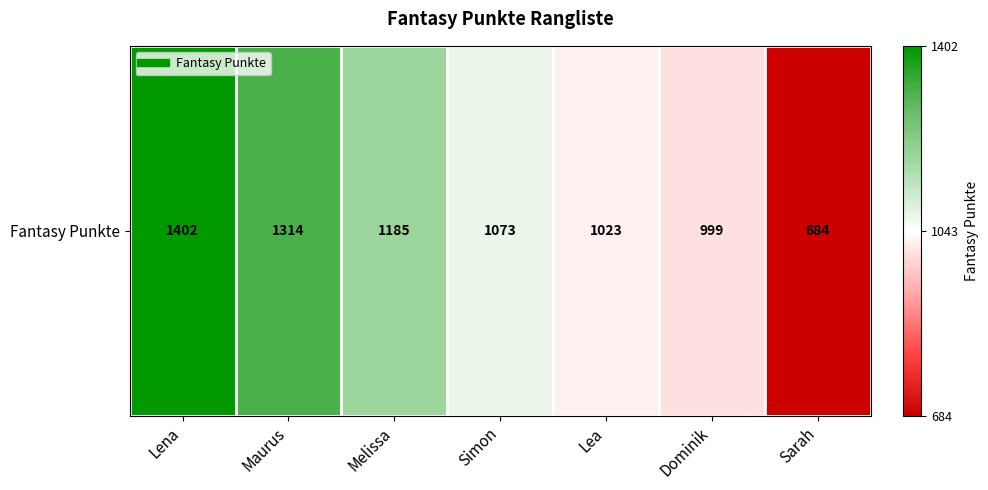

How many categories are shown in the chart?

7